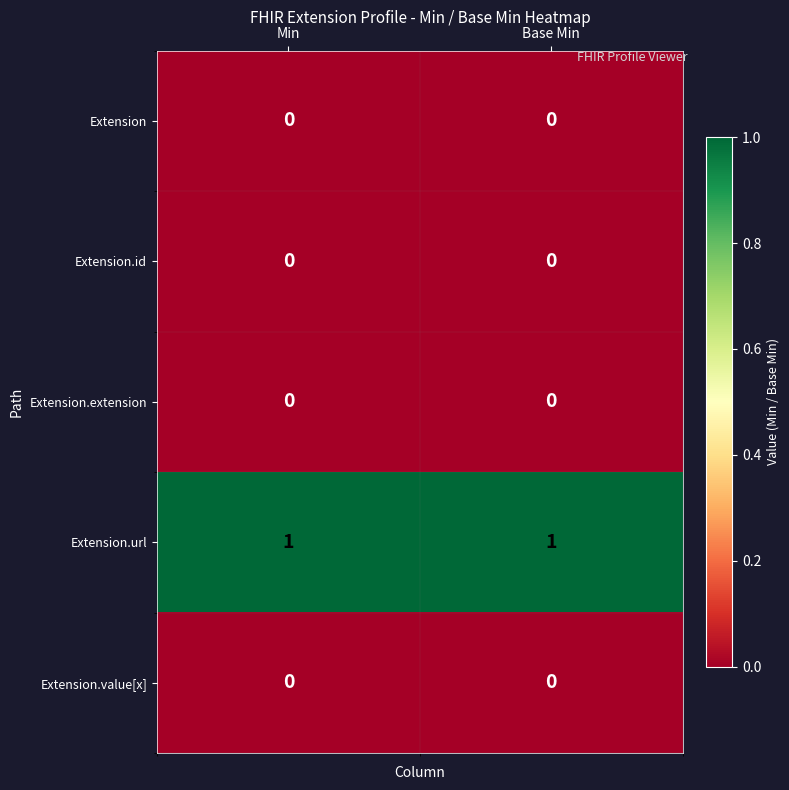

Which series has the largest total across all categories?

Extension.url